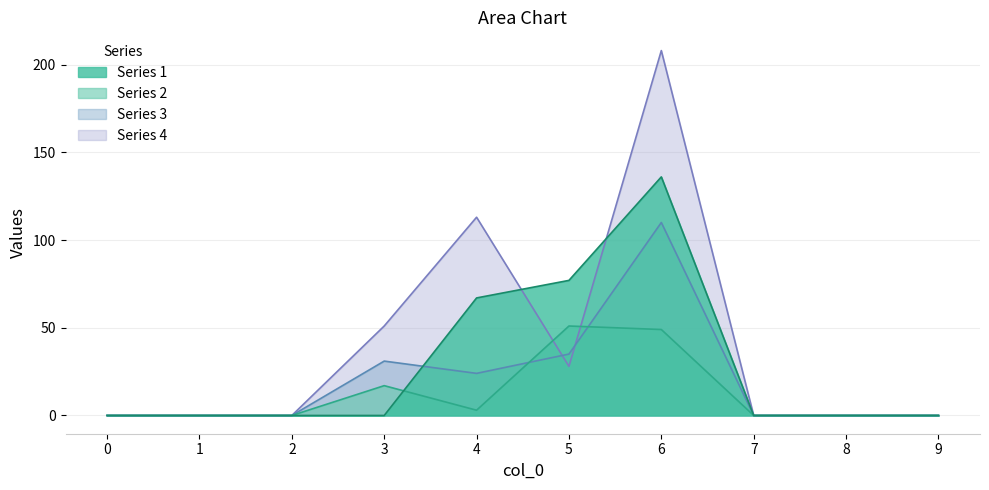

At which label is 3 closest to 55?

5